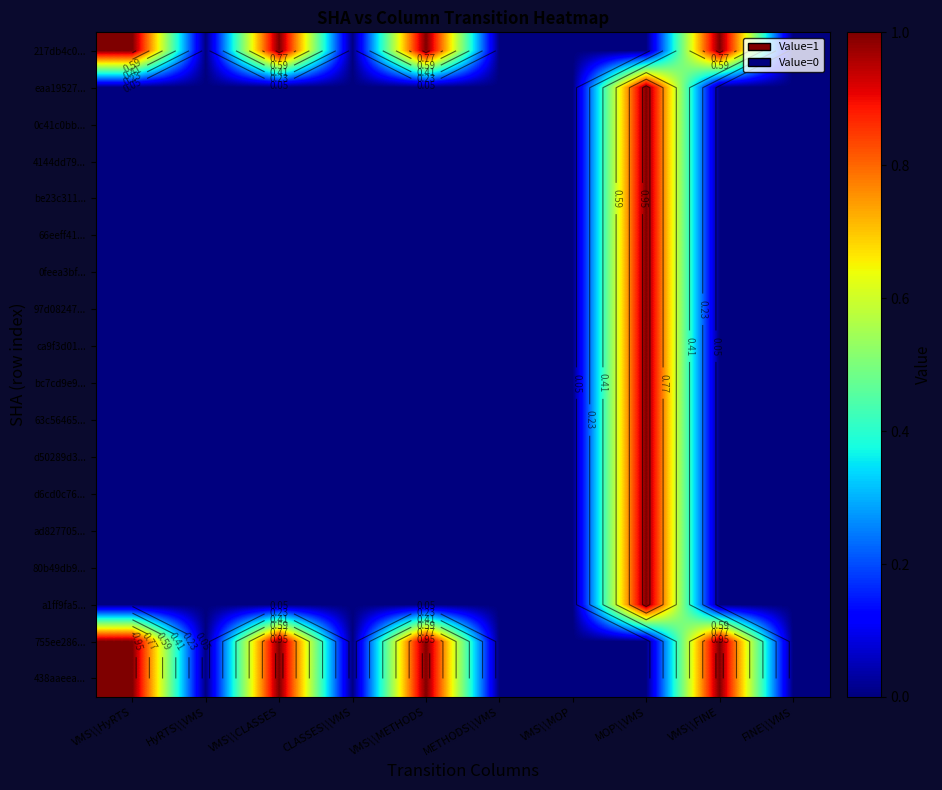

At how many categories does at least one series exceed 0?

5